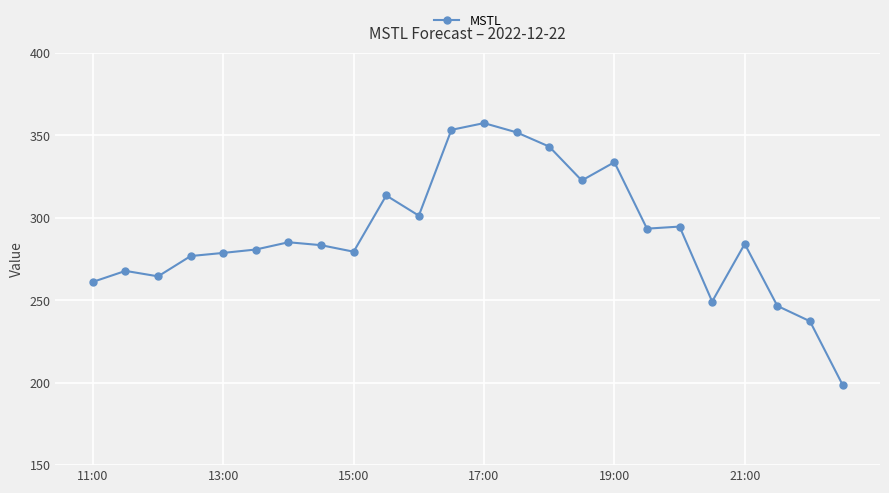

What is the maximum value shown in the chart?

357.5